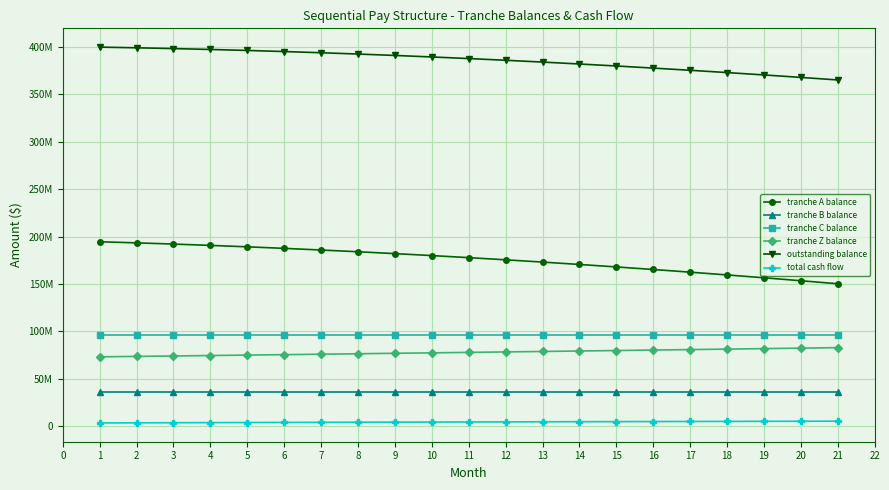

What are all the series names shown in the legend?

tranche A balance, tranche B balance, tranche C balance, tranche Z balance, outstanding balance, total cash flow